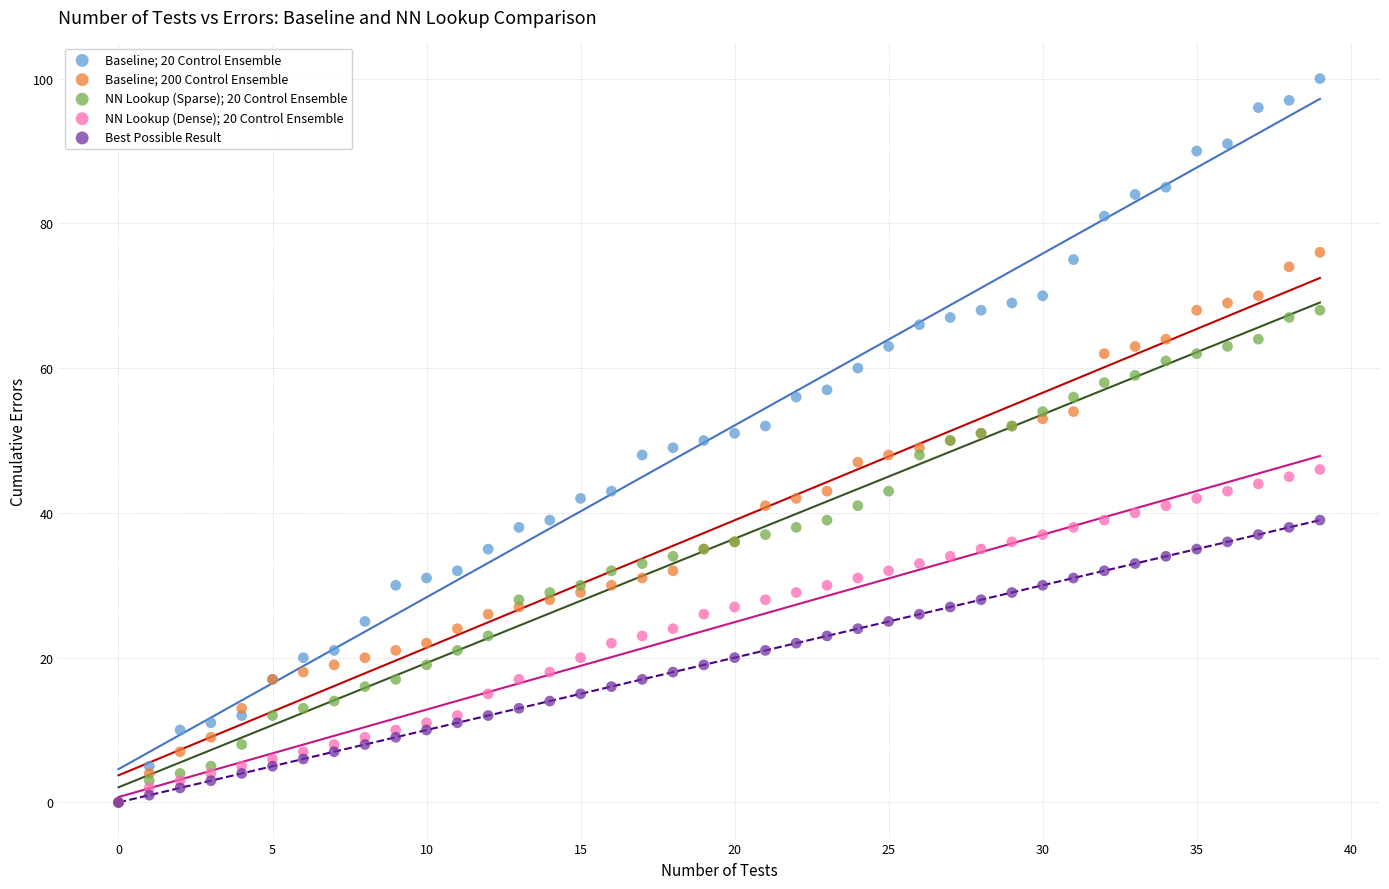

Which series has the largest Y range (max minus min)?

Baseline; 20 Control Ensemble